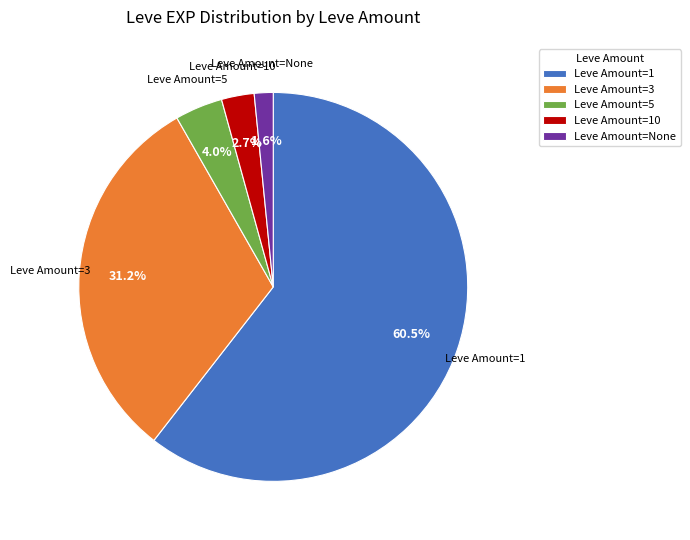

Does Leve Amount=1 account for over 50% of the chart?

Yes